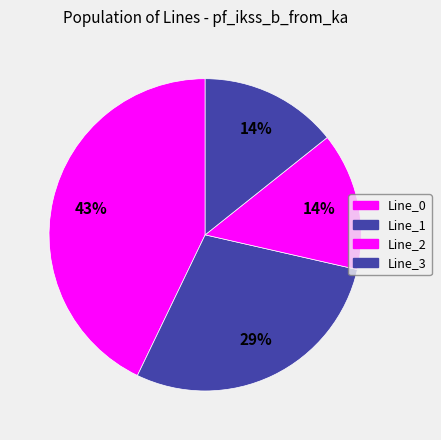

To the nearest percent, what is the difference between the largest and smallest slice percentages?

29%